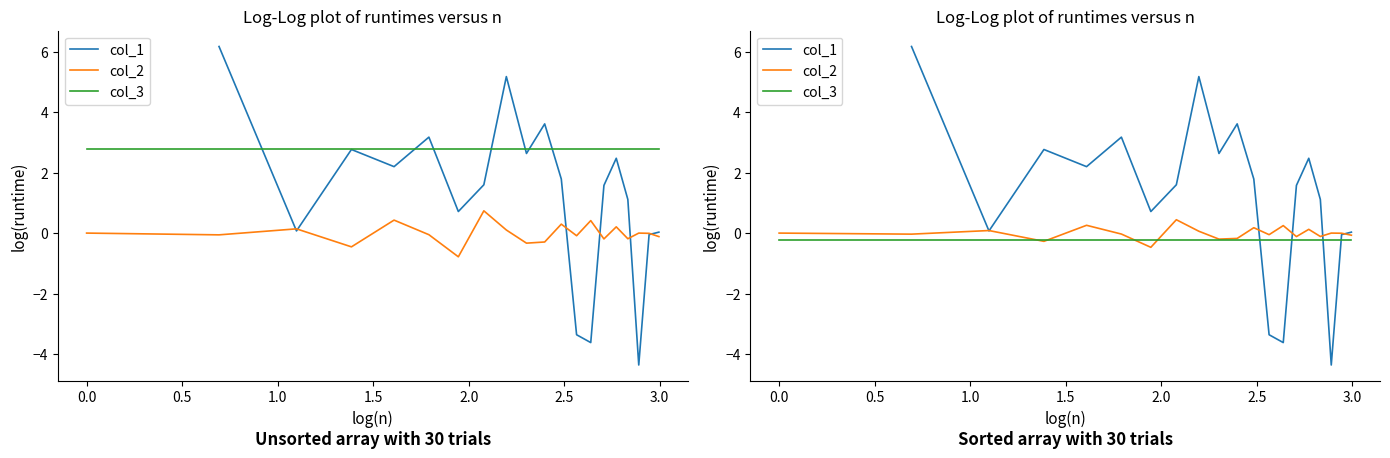

What is the sum of all col_2 values?

-0.1